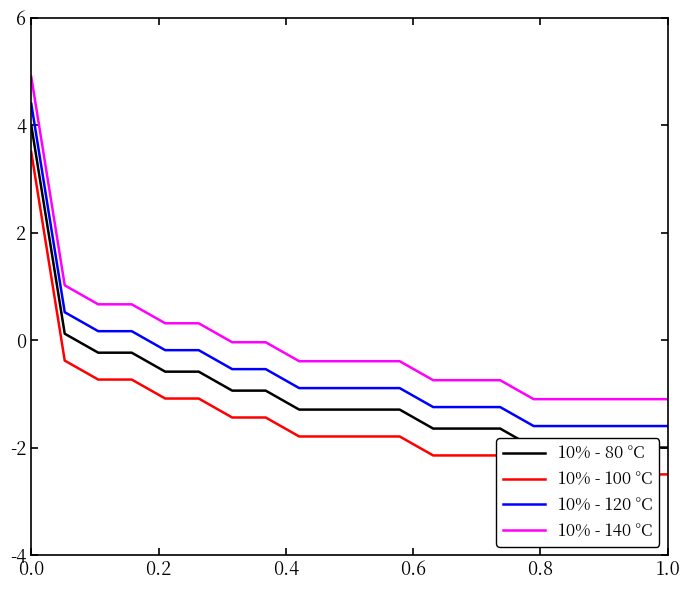

Does the chart display data point markers on the line(s)?

No